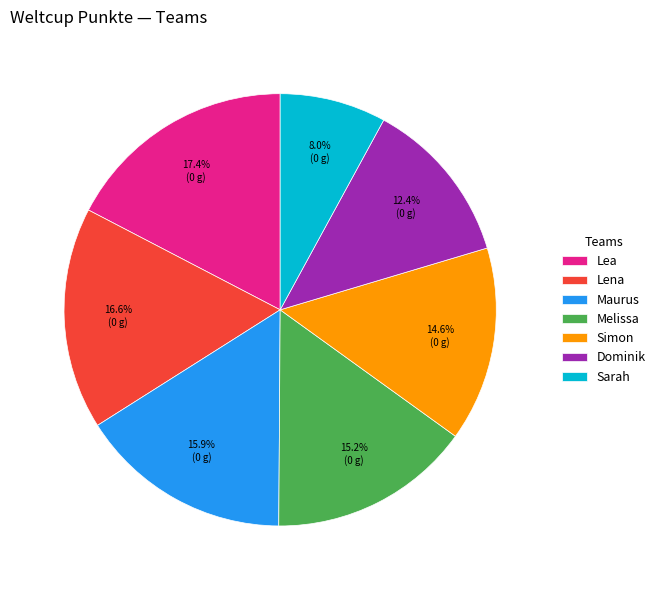

Is Maurus the majority of the pie?

No